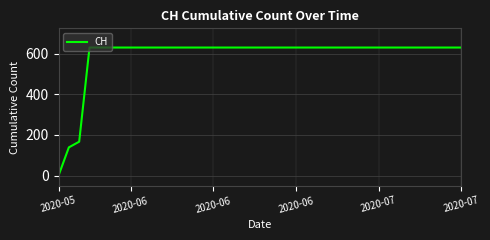

Count the number of data series in this chart.

1